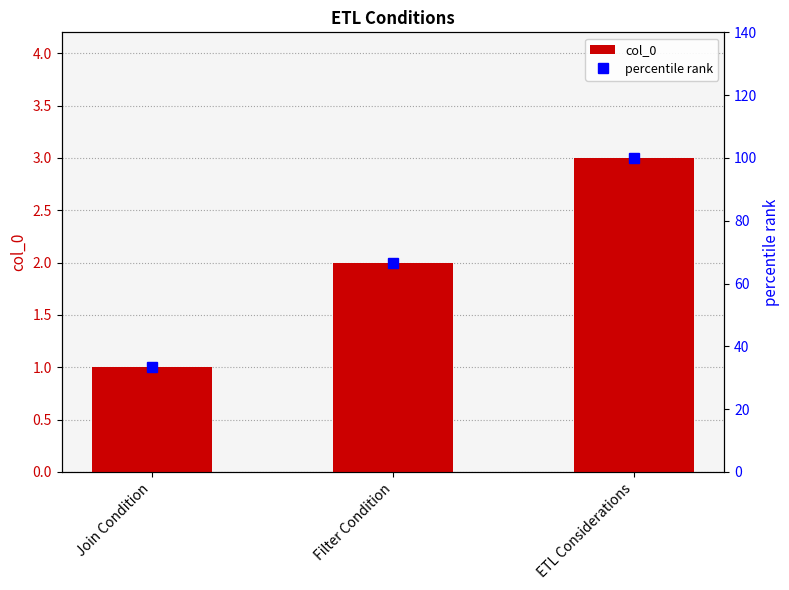

Which series has the widest spread of values?

percentile rank